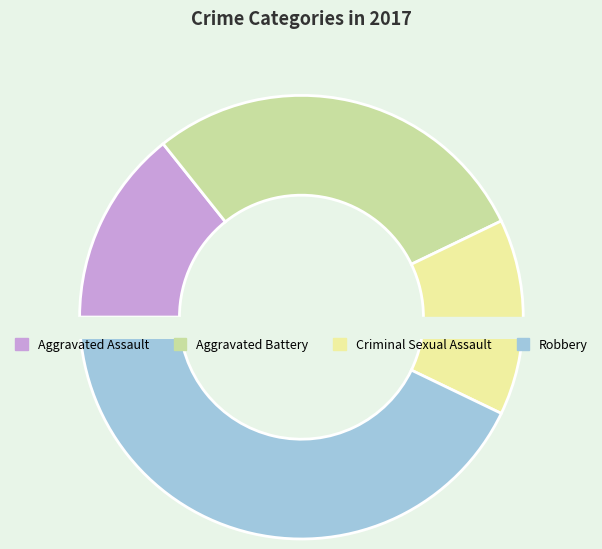

Does Aggravated Assault account for over 50% of the chart?

No